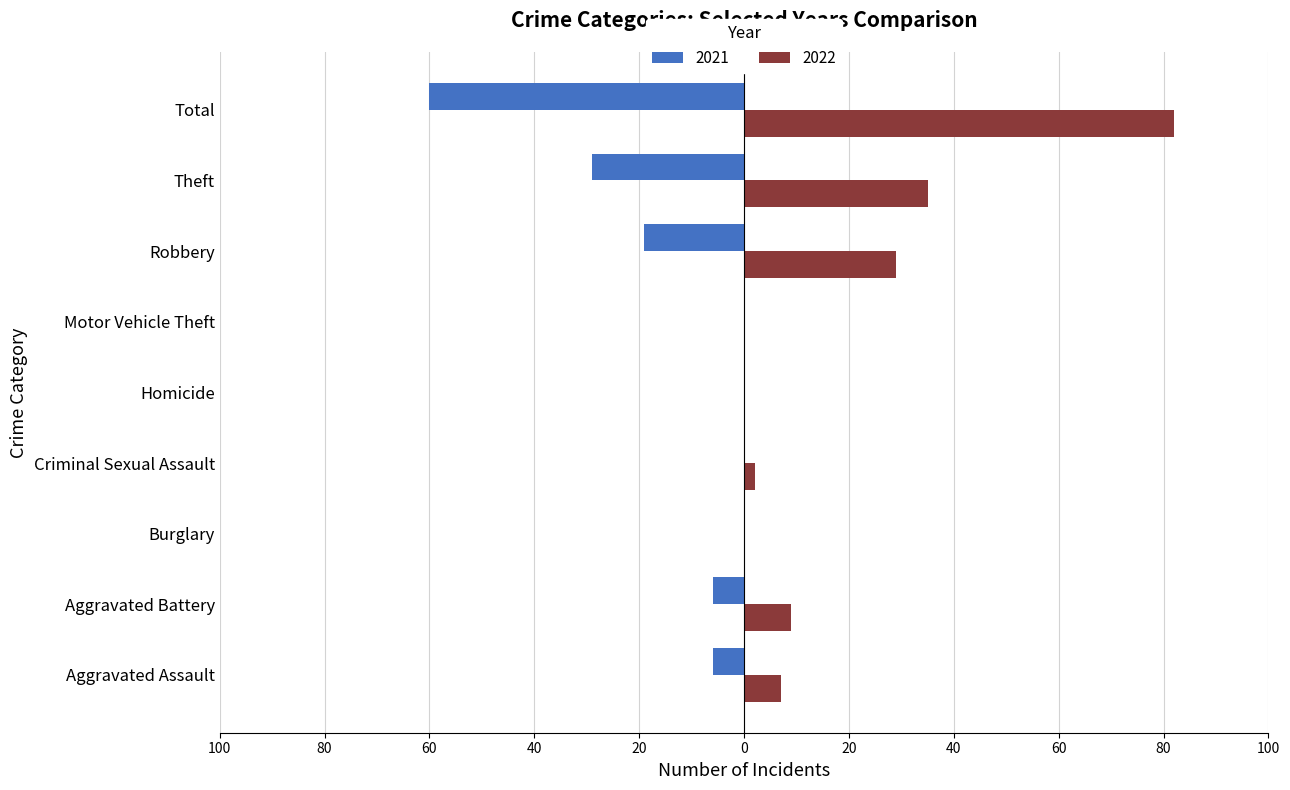

At which category is the sum across all series the highest?

Total